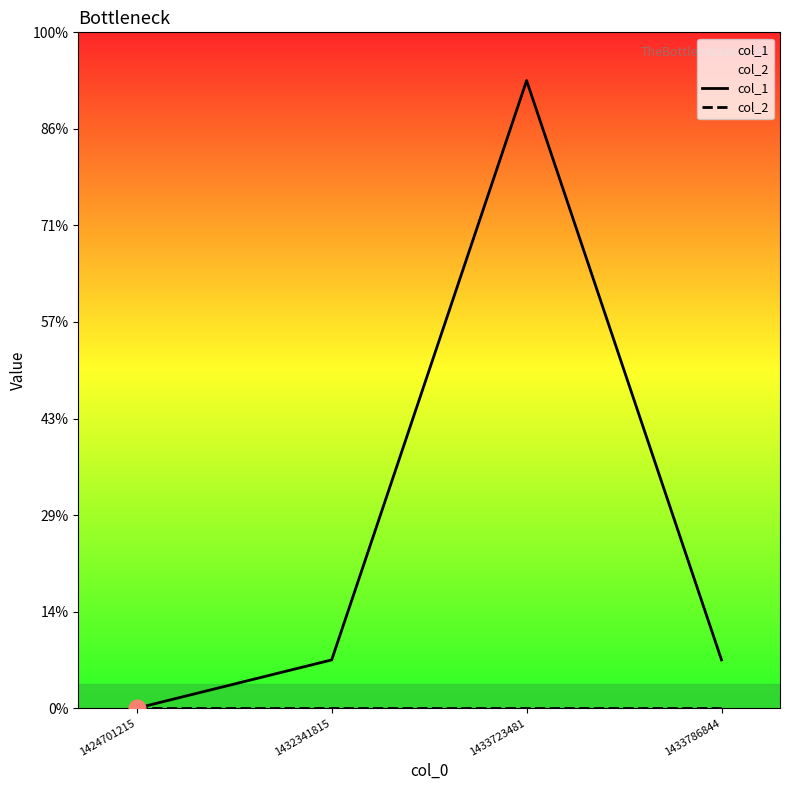

Is this an area chart (filled region under the line)?

No